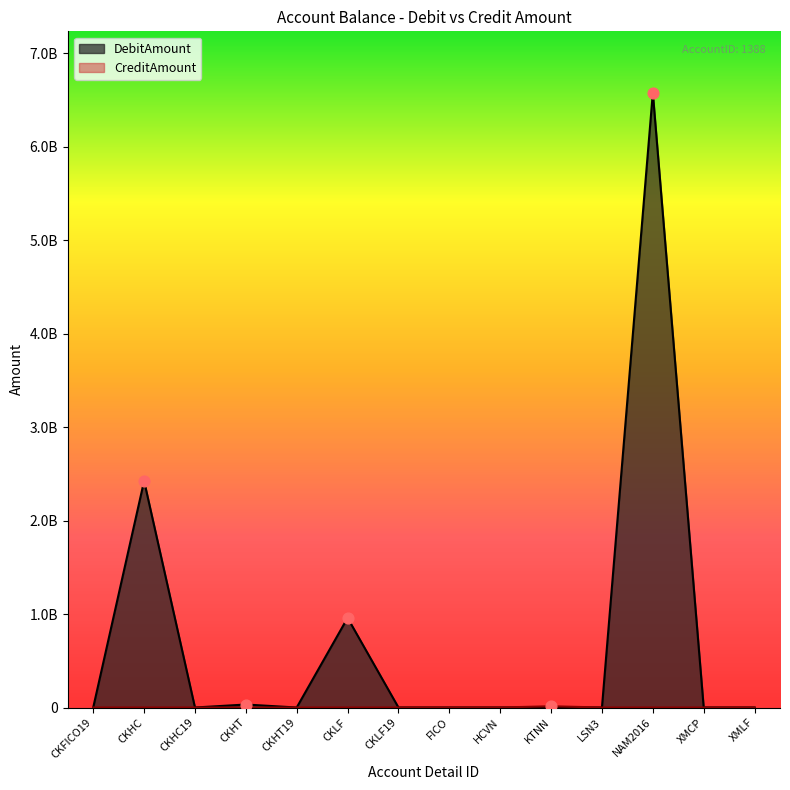

At how many categories does at least one series exceed 3701000813?

1